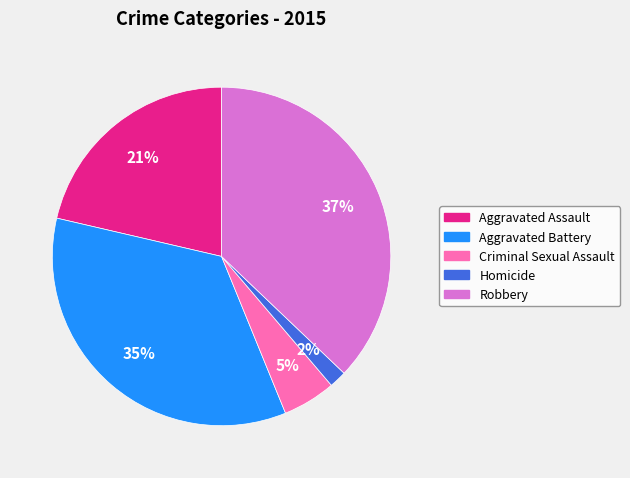

What percentage is the Aggravated Assault slice, to the nearest percent?

21%